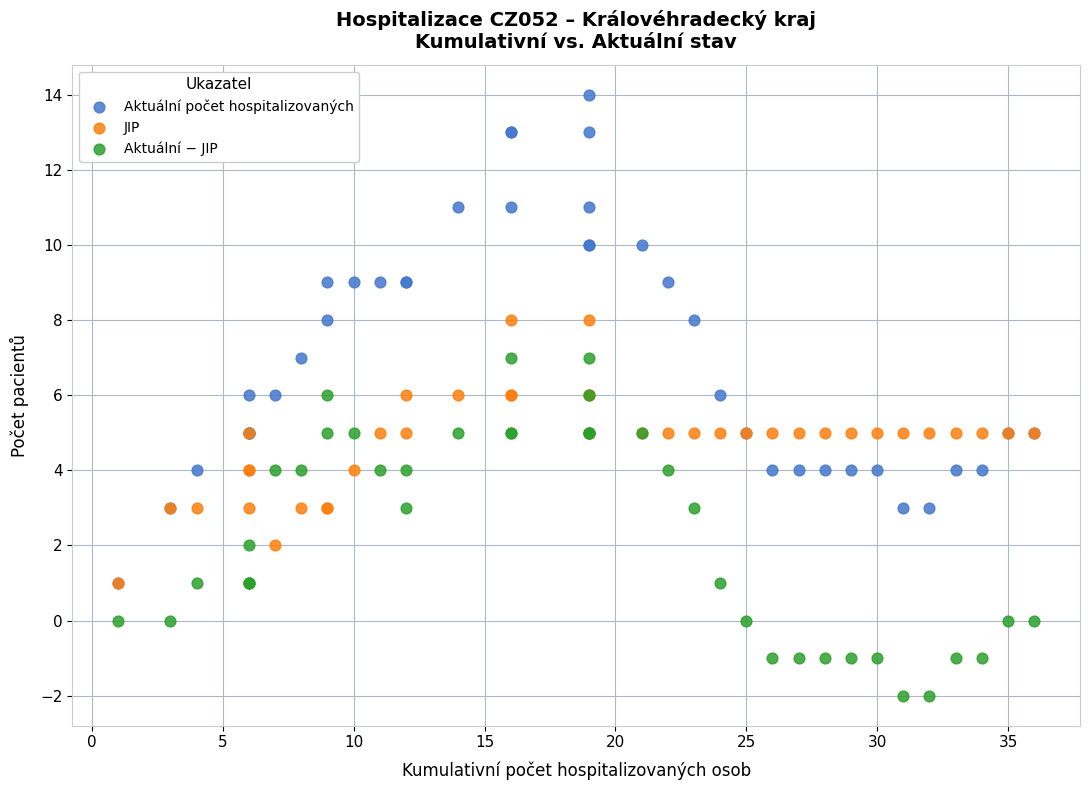

Which series has the largest Y range (max minus min)?

Aktuální počet hospitalizovaných